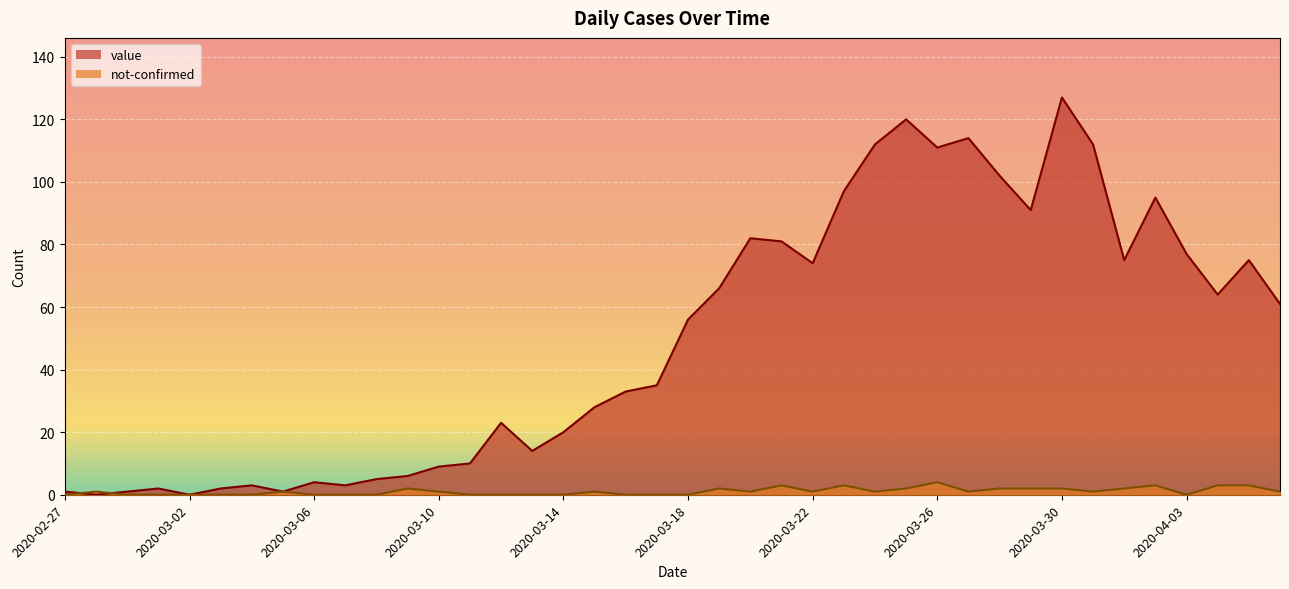

How many distinct data groups are displayed?

2